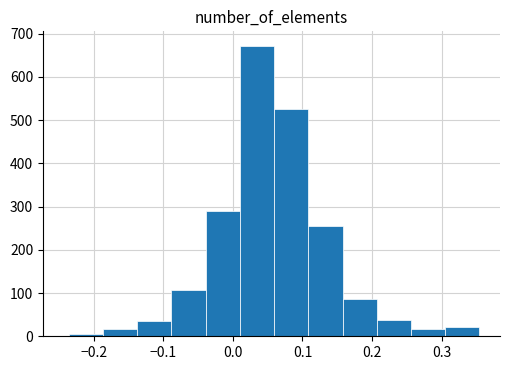

Reading left to right, transcribe this chart: for each bar, give the range it covers on the x-axis and its height. Neither the bar edges nor the heights are printed on the chart, so give them approximately, as read against the axes.

-0.24 to -0.19: under 10
-0.19 to -0.14: 20
-0.14 to -0.09: 40
-0.09 to -0.04: 110
-0.04 to 0.01: 290
0.01 to 0.06: 670
0.06 to 0.11: 530
0.11 to 0.16: 260
0.16 to 0.21: 90
0.21 to 0.26: 40
0.26 to 0.31: 20
0.31 to 0.35: 20